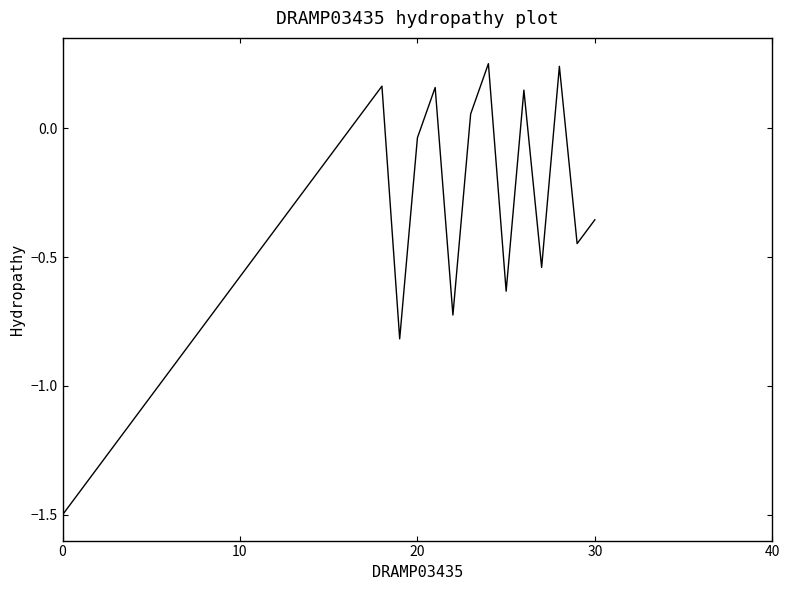

What is the minimum value shown in the chart?

-1.5